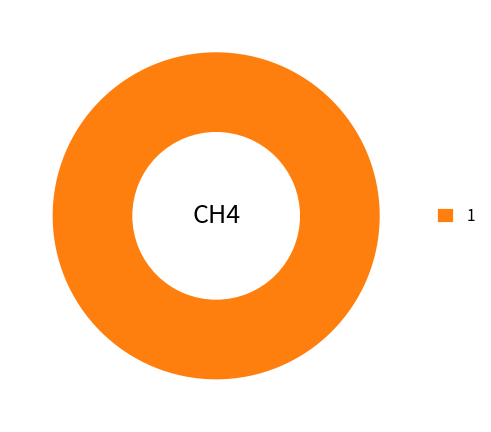

The 1 slice represents 100% of the pie. True or false?

True